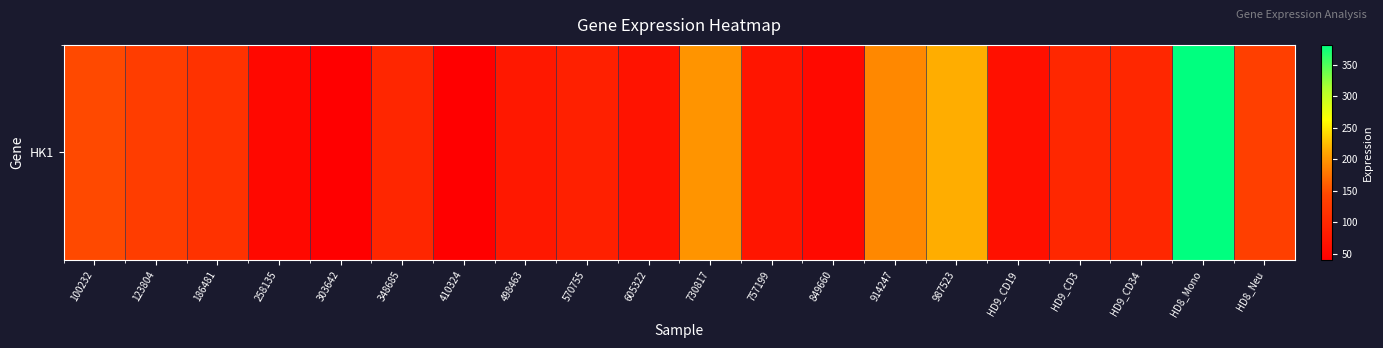

What is the average value?

118.6